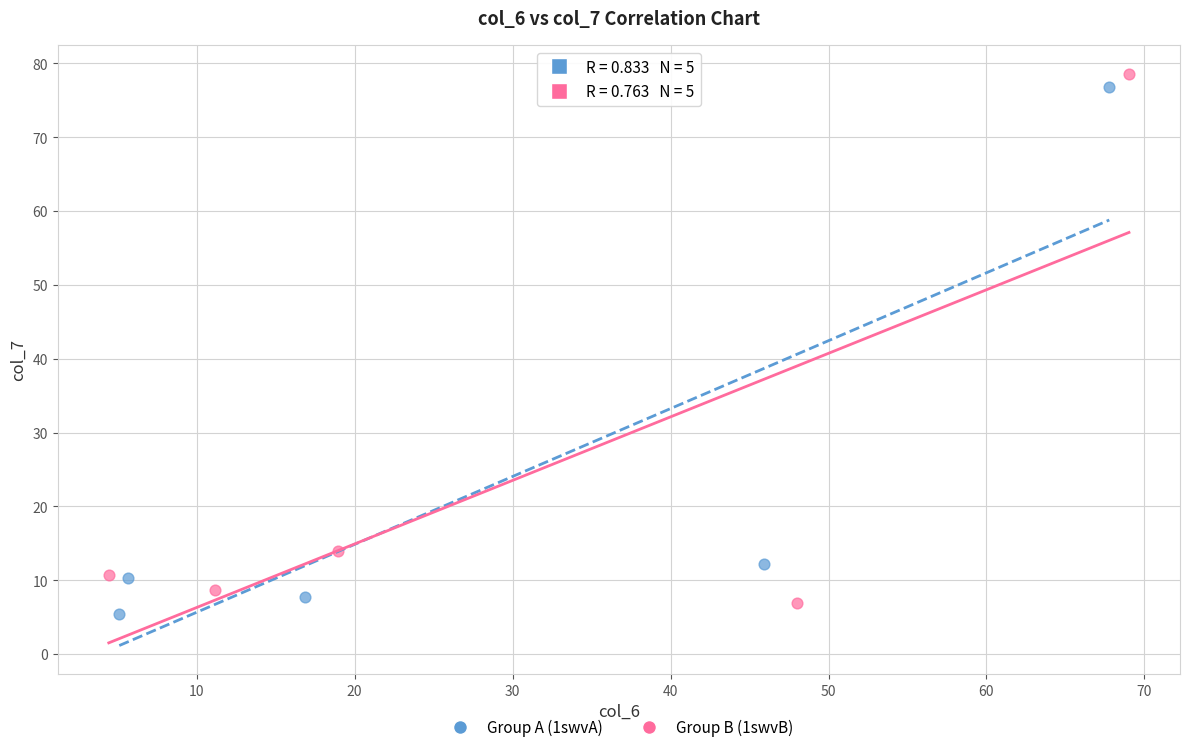

Which series contains the highest Y value?

Group B (1swvB)